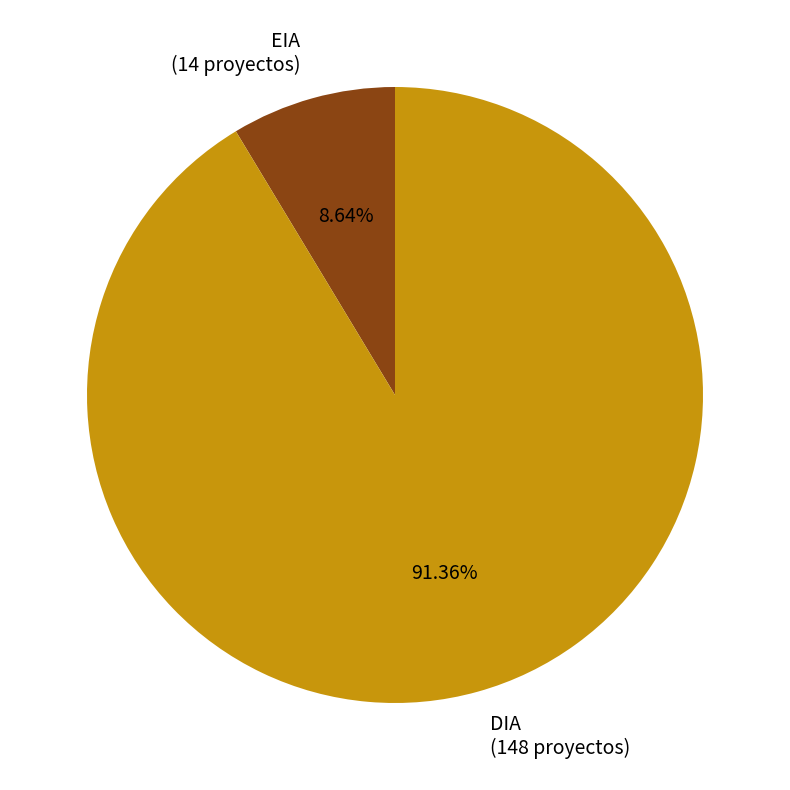

To the nearest percent, what is the difference between the largest and smallest slice percentages?

83%